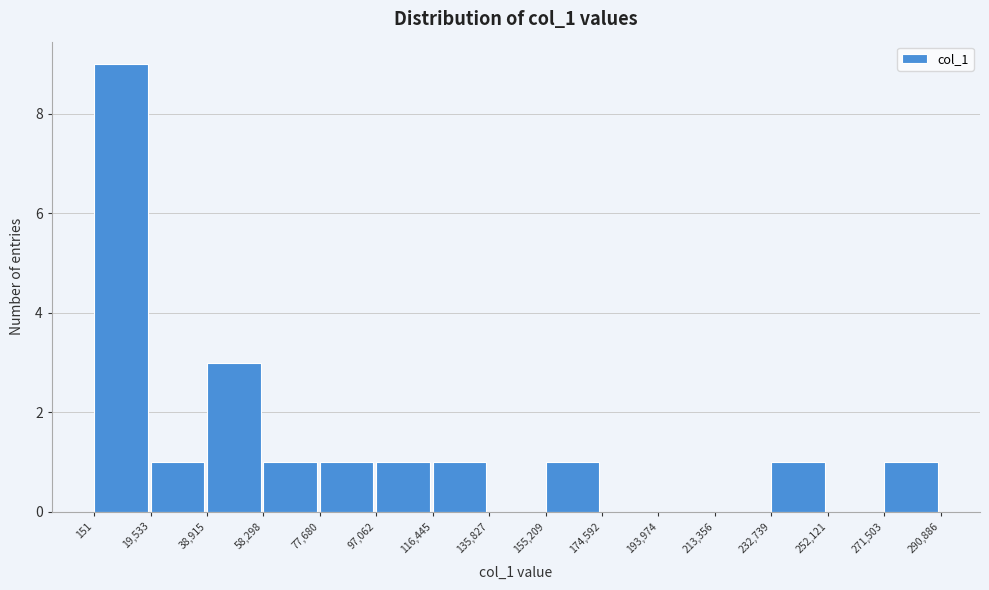

Reading left to right, list every bar in this chart as the range it spans on the x-axis followed by its height. The values are not printed on the chart, so give them approximately, as read against the axis.

151 to 19,533: 9
19,533 to 38,915: 1
38,915 to 58,298: 3
58,298 to 77,680: 1
77,680 to 97,062: 1
97,062 to 116,445: 1
116,445 to 135,827: 1
135,827 to 155,209: 0
155,209 to 174,592: 1
174,592 to 193,974: 0
193,974 to 213,356: 0
213,356 to 232,739: 0
232,739 to 252,121: 1
252,121 to 271,503: 0
271,503 to 290,886: 1